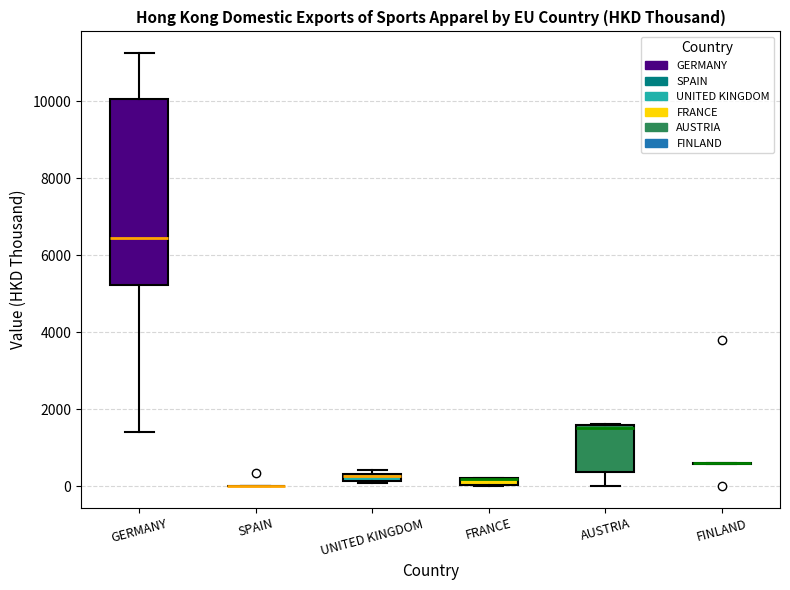

Comparing the boxes themselves (not the whiskers), which one is the tallest?

GERMANY